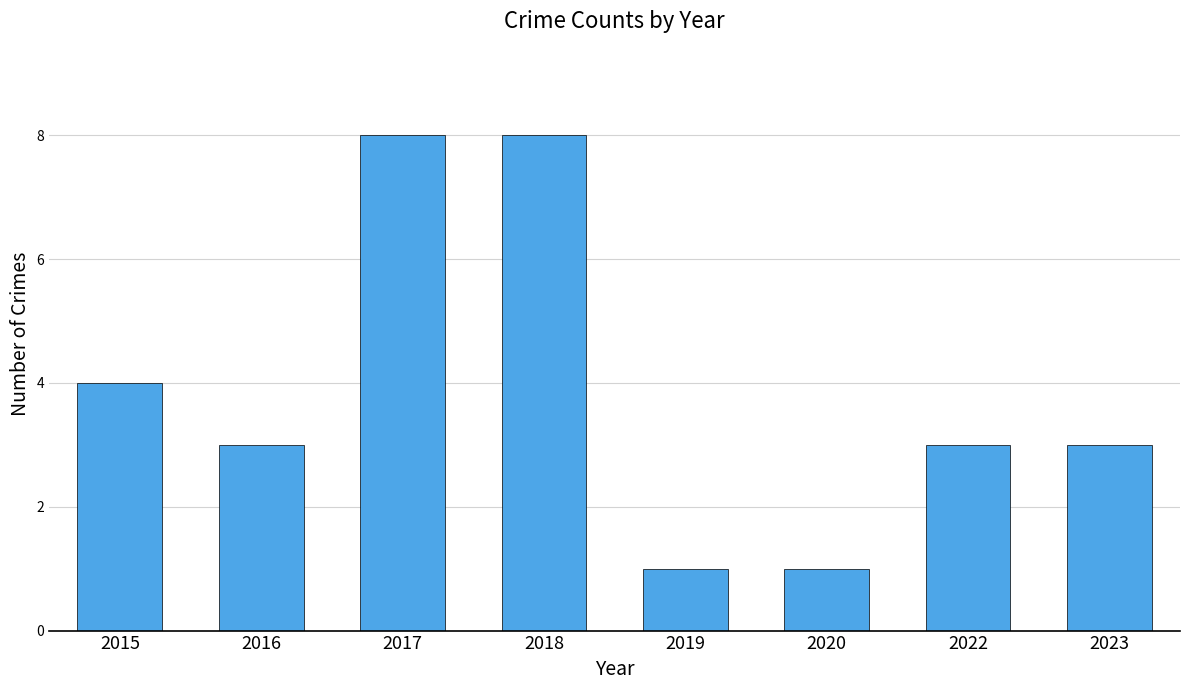

What is the value of the 8th bar from the left?

3